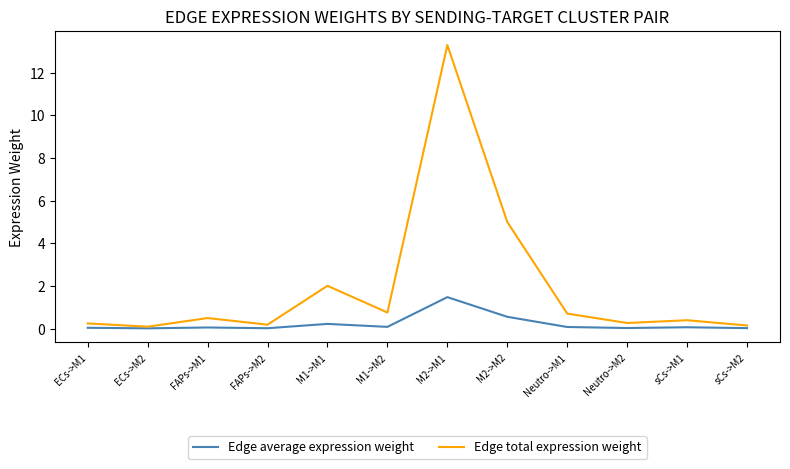

Rank the series by their maximum value, from highest to lowest.

Edge total expression weight, Edge average expression weight